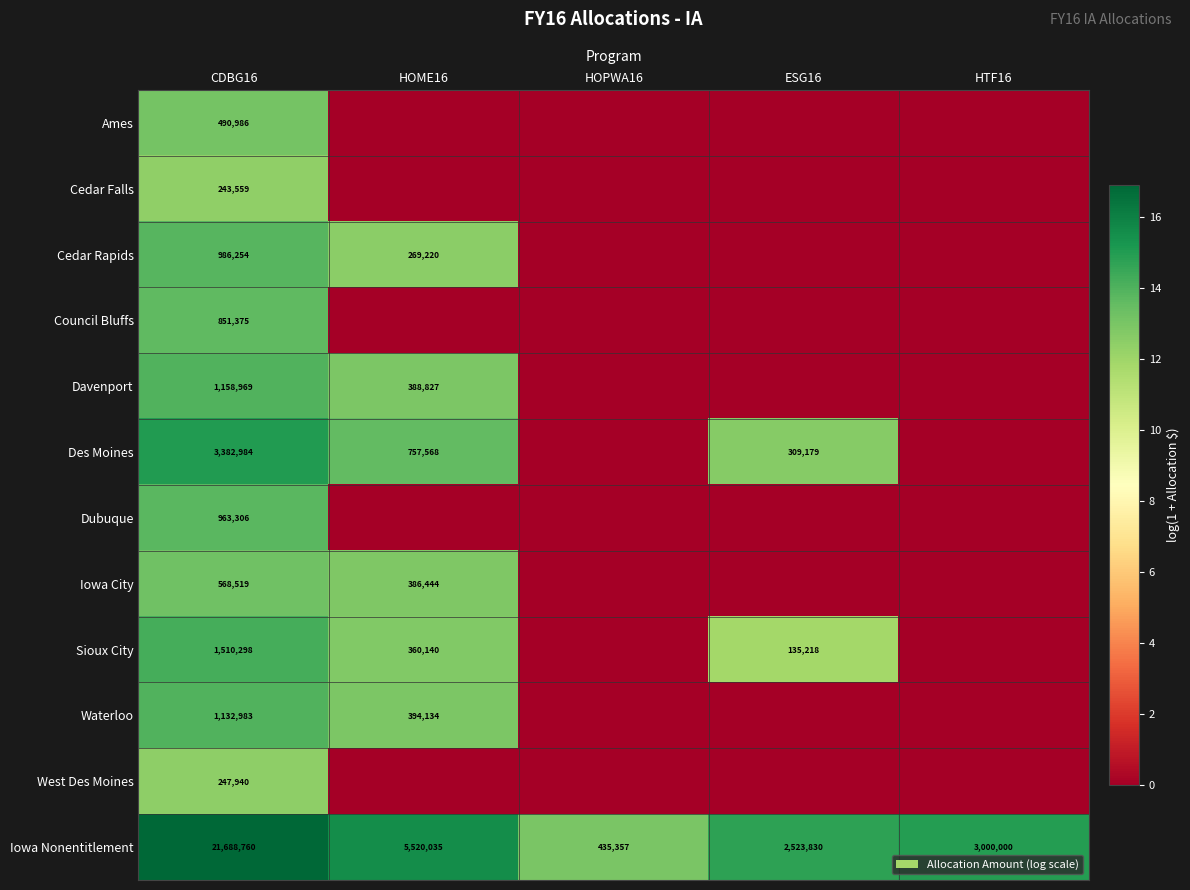

Count the number of data series in this chart.

12